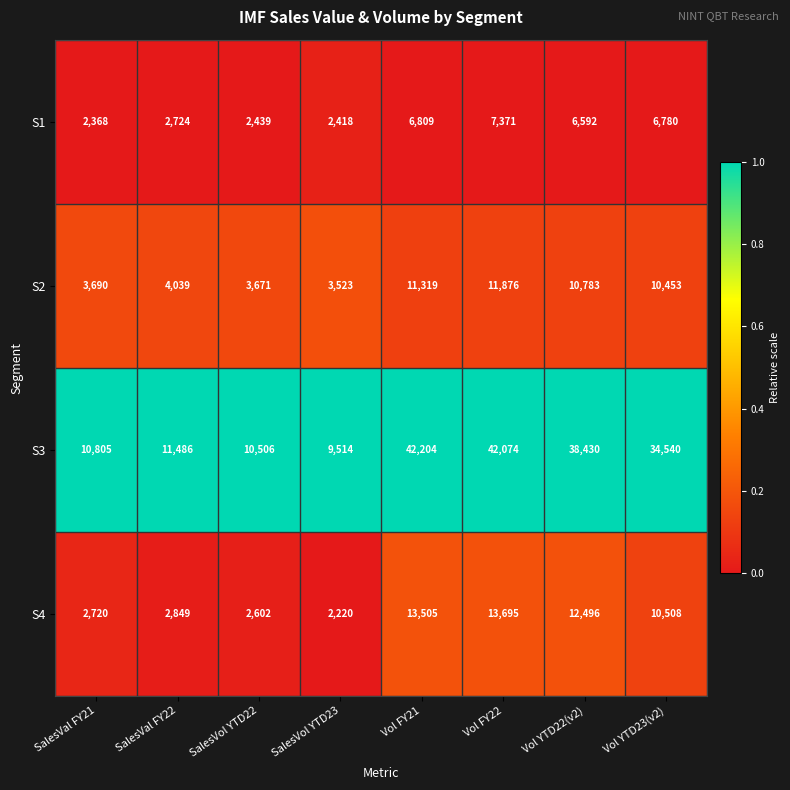

At which category is the sum across all series the highest?

Vol FY22